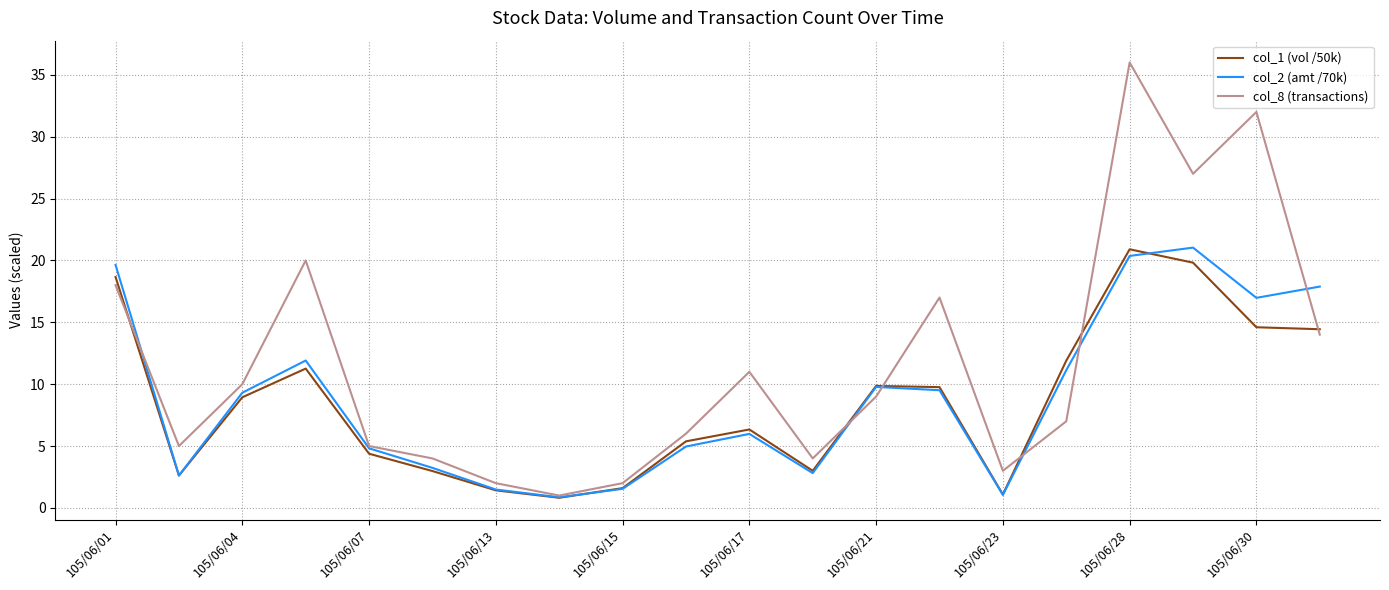

What is the smallest value displayed?

0.8